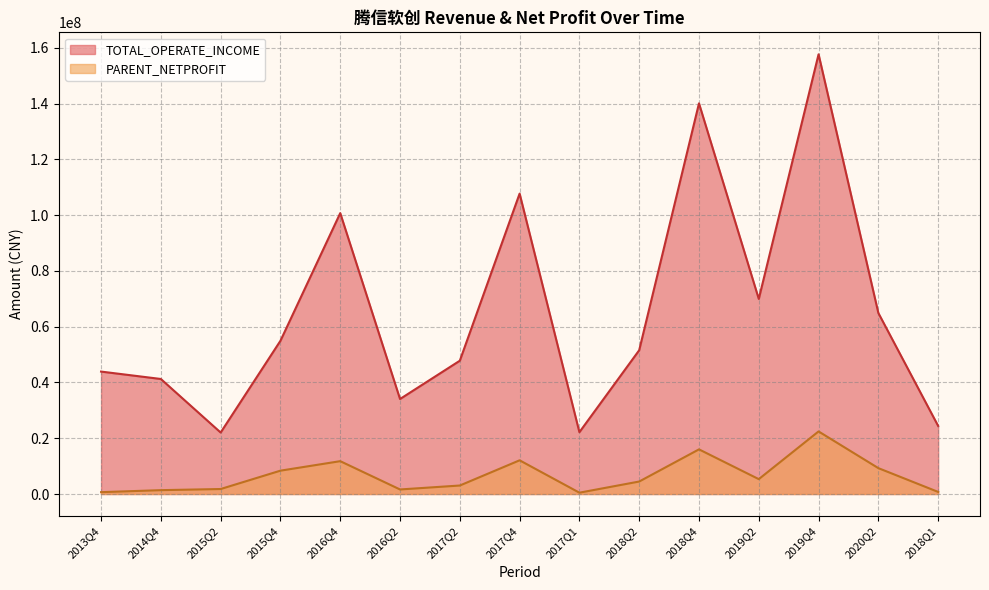

True or false: PARENT_NETPROFIT and TOTAL_OPERATE_INCOME cross at least once.

False